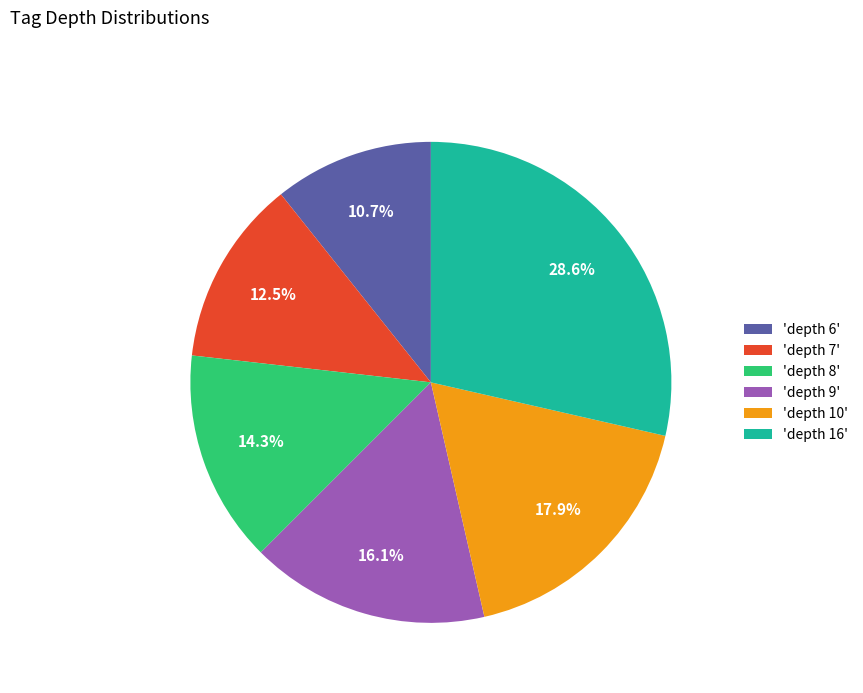

What portion of the pie excludes 'depth 9'?

83.9%